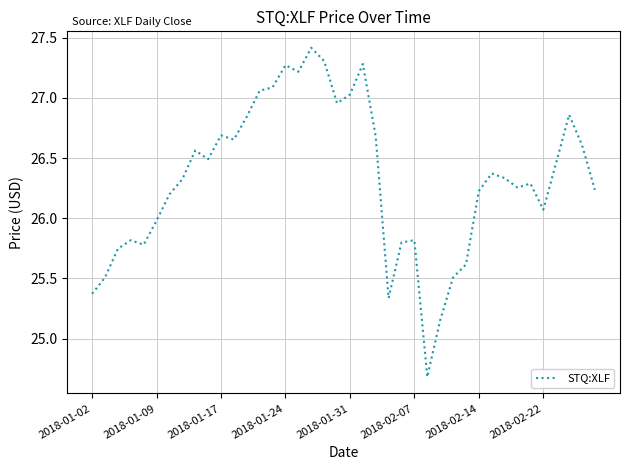

What is the difference between the maximum and minimum values?

2.7